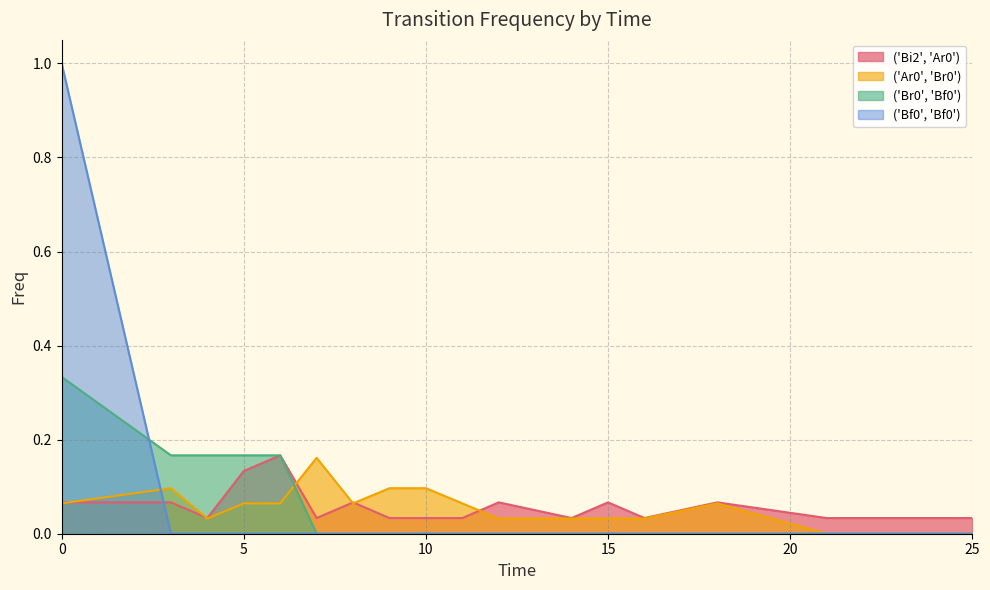

True or false: ('Bi2', 'Ar0') and ('Br0', 'Bf0') intersect in this chart.

False